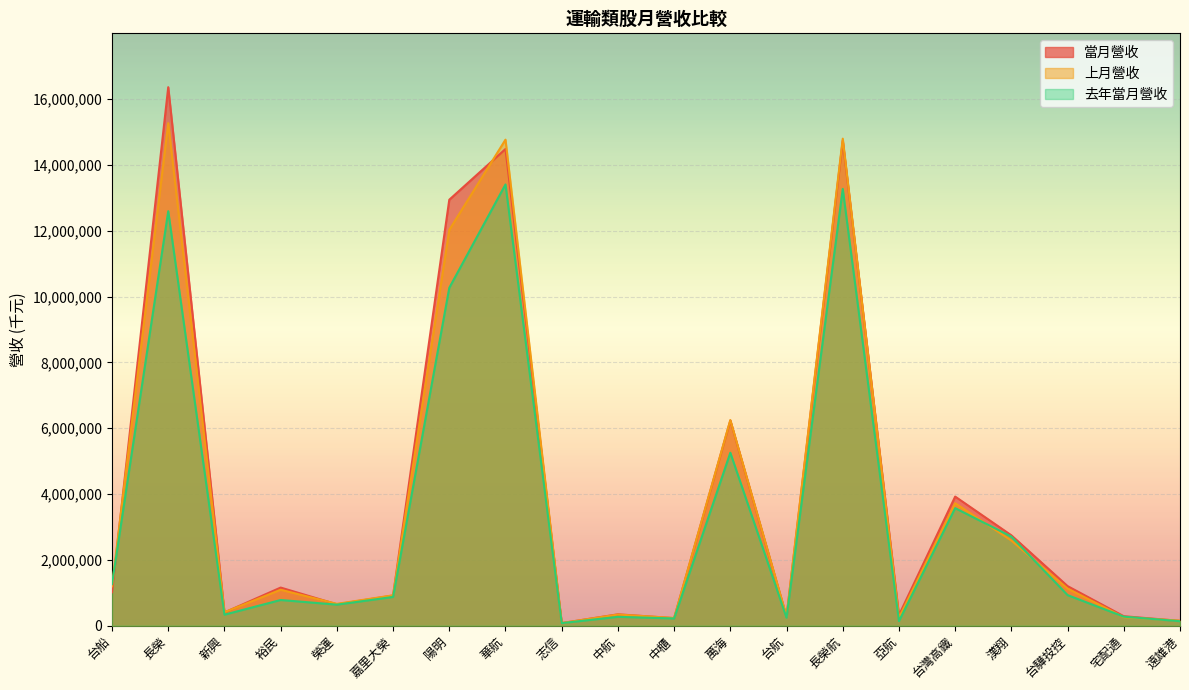

Reading left to right, what are all the values shown in this chart?

當月營收: 台船=1016453	長榮=16361096	新興=403860	裕民=1159424	榮運=650769	嘉里大榮=917528	陽明=12942309	華航=14483456	志信=79826	中航=347045	中櫃=230760	萬海=6235434	台航=269804	長榮航=14734180	亞航=320948	台灣高鐵=3923322	漢翔=2746406	台驊投控=1203768	宅配通=288763	遠雄港=146906
上月營收: 台船=1197515	長榮=15269163	新興=410862	裕民=1092563	榮運=664900	嘉里大榮=924575	陽明=12025638	華航=14767395	志信=80610	中航=340121	中櫃=234692	萬海=6247750	台航=287167	長榮航=14797468	亞航=243455	台灣高鐵=3722142	漢翔=2587983	台驊投控=1128044	宅配通=261420	遠雄港=153468
去年當月營收: 台船=1266360	長榮=12593533	新興=335878	裕民=781858	榮運=640520	嘉里大榮=873943	陽明=10266535	華航=13406607	志信=78868	中航=270396	中櫃=220578	萬海=5256410	台航=244985	長榮航=13270918	亞航=141514	台灣高鐵=3572094	漢翔=2708371	台驊投控=930326	宅配通=275518	遠雄港=137551